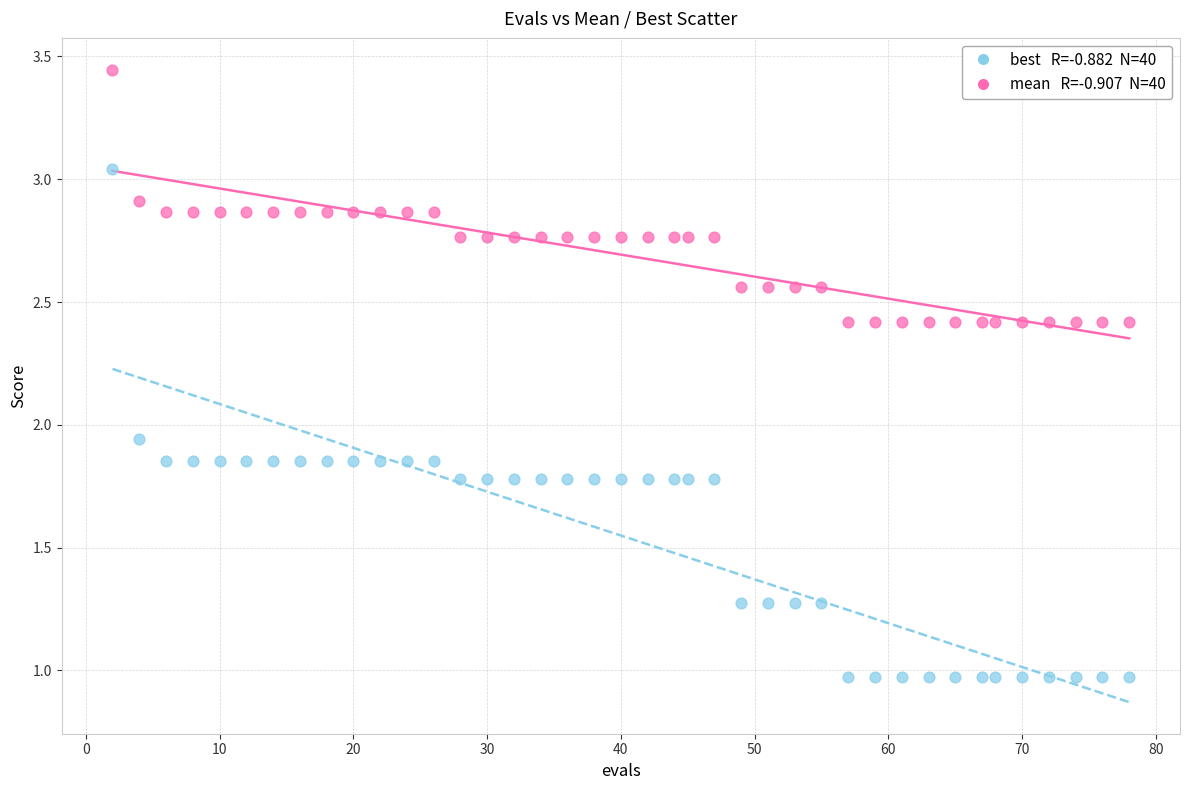

Across all data points, what is the range of X values (max minus min)?

76.0